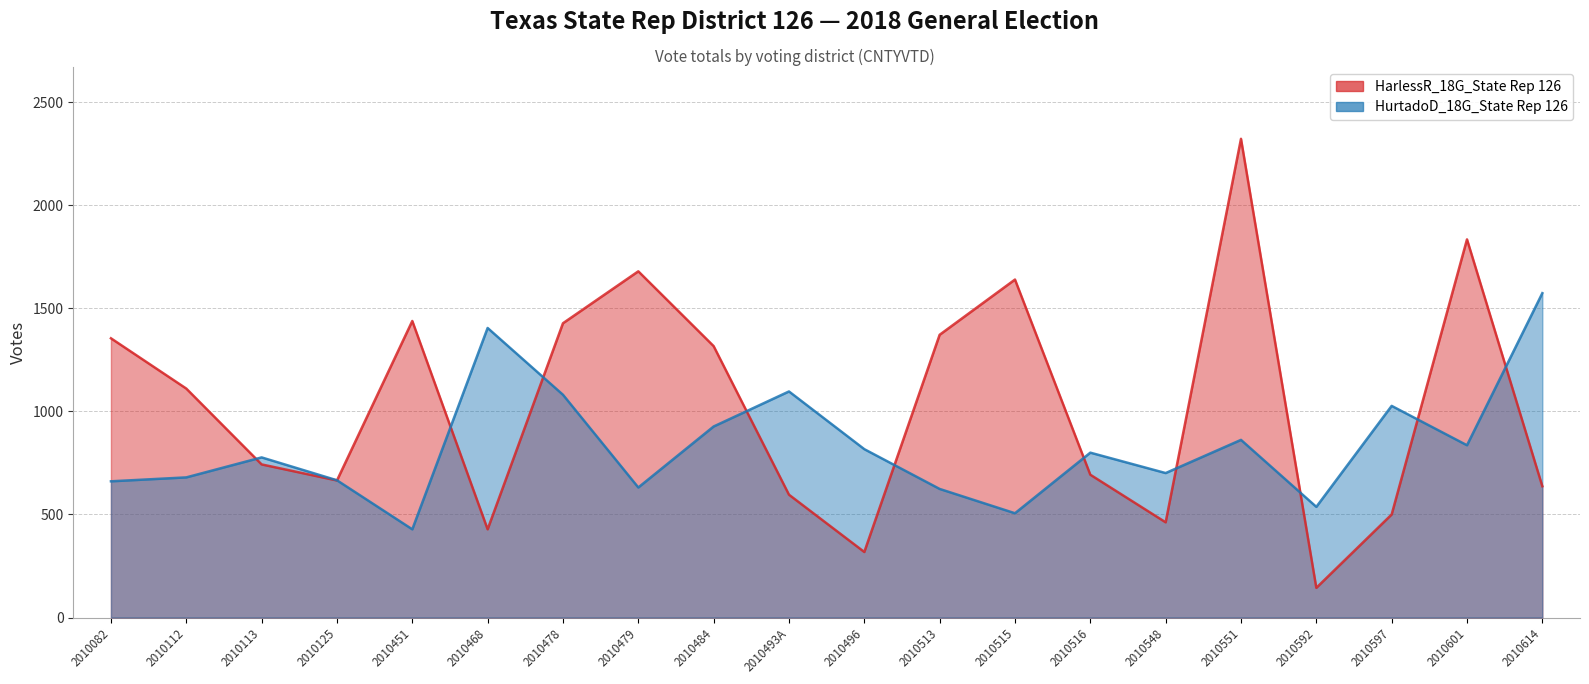

How many interior local peaks does the HarlessR_18G_State Rep 126 series have?

5